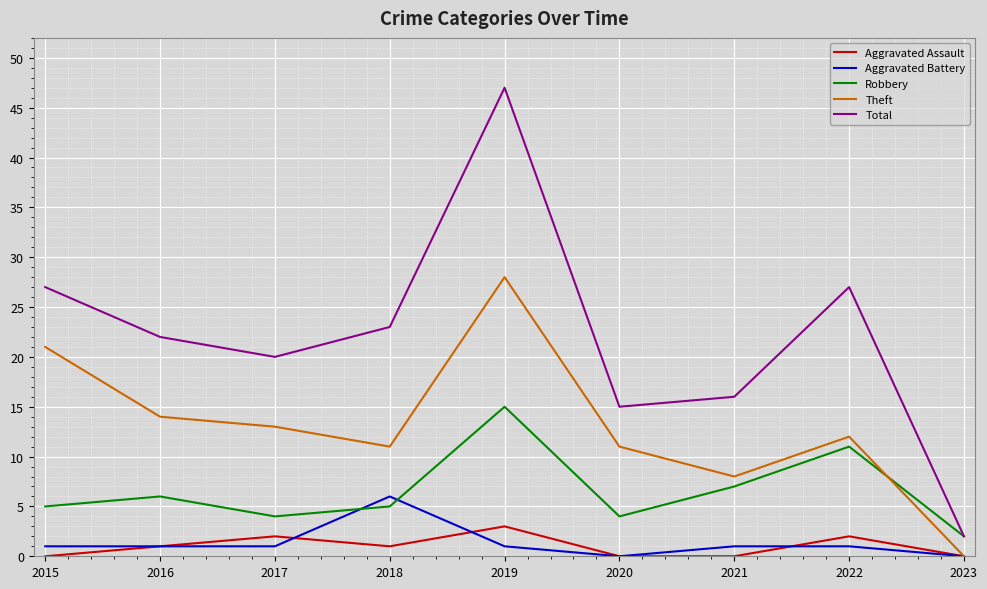

Read the Total value at 2020.

15